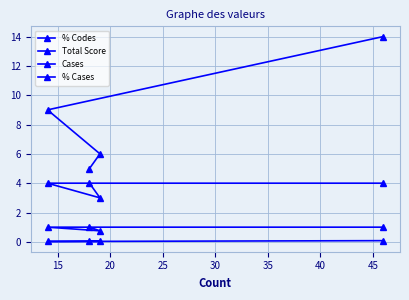

Count the number of data series in this chart.

4